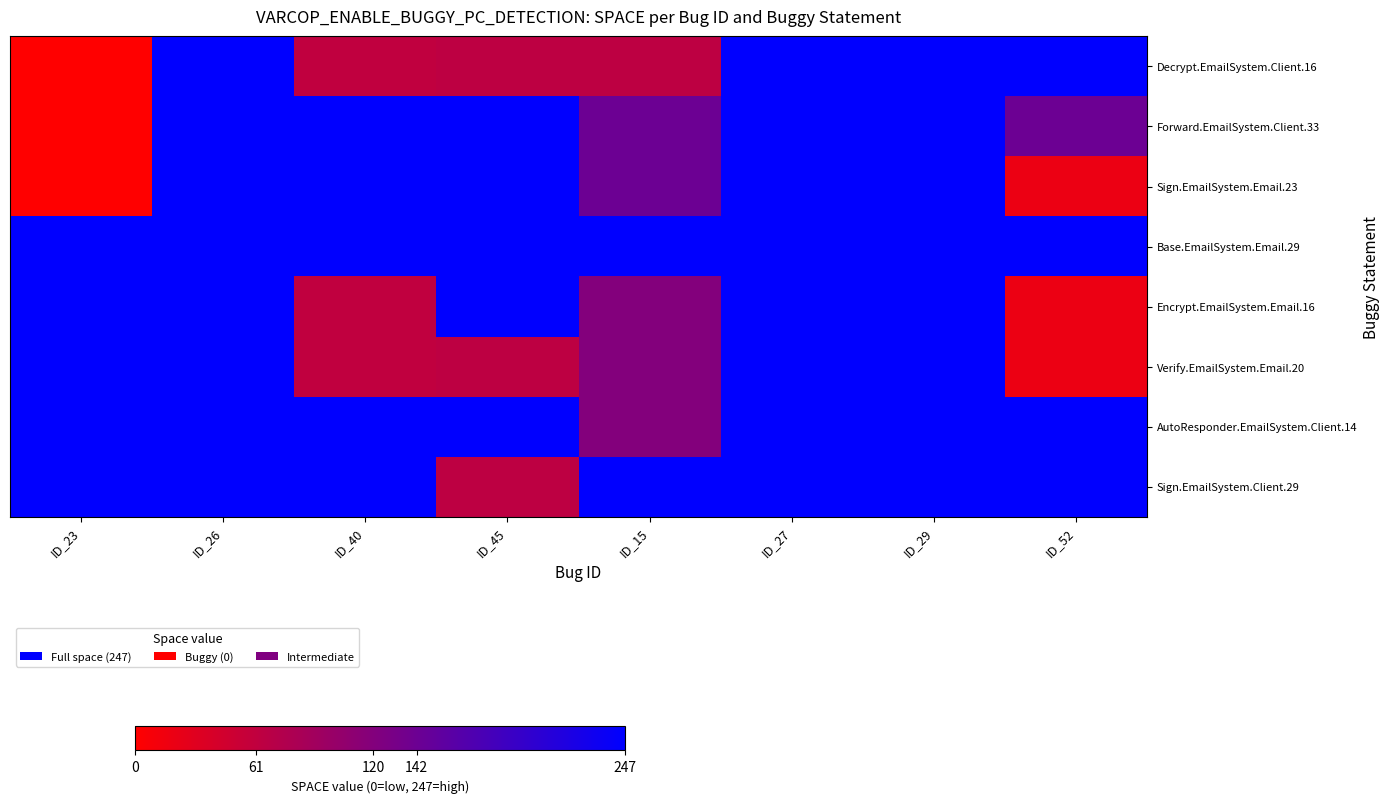

At which category does the chart reach its peak across all series?

ID_26